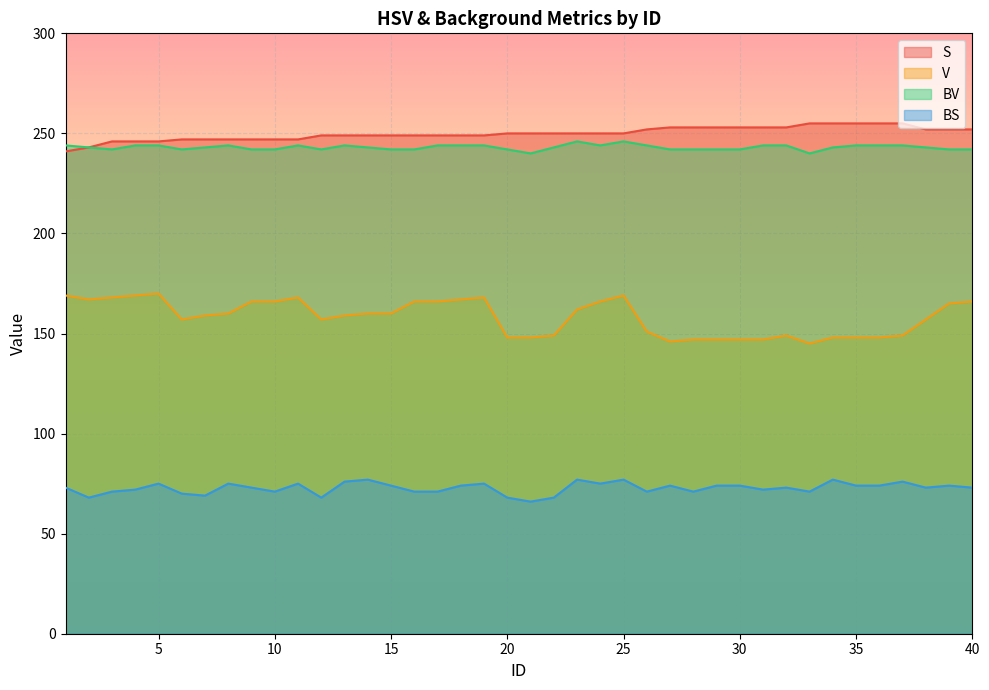

What are all the series names shown in the legend?

S, V, BV, BS